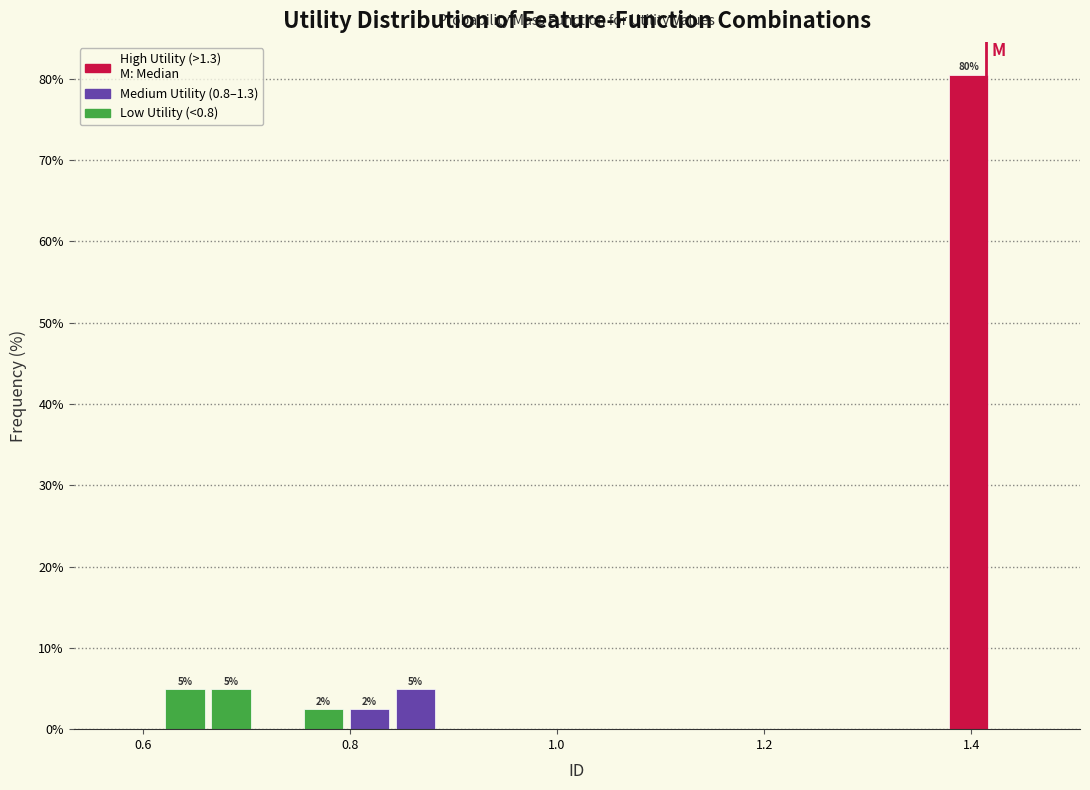

Around what value on the x-axis is the tallest bar? Give the approximate position of its centre, as read against the axis.

1.40